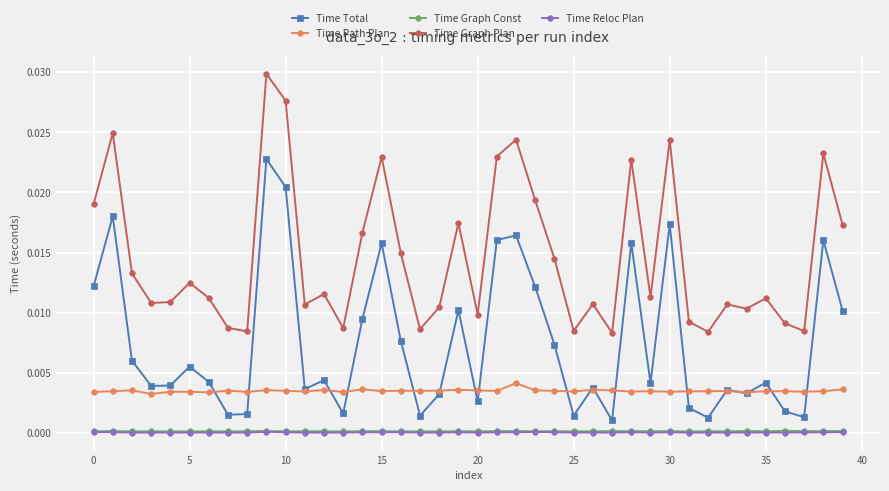

True or false: Time Reloc Plan and Time Total cross at least once.

False